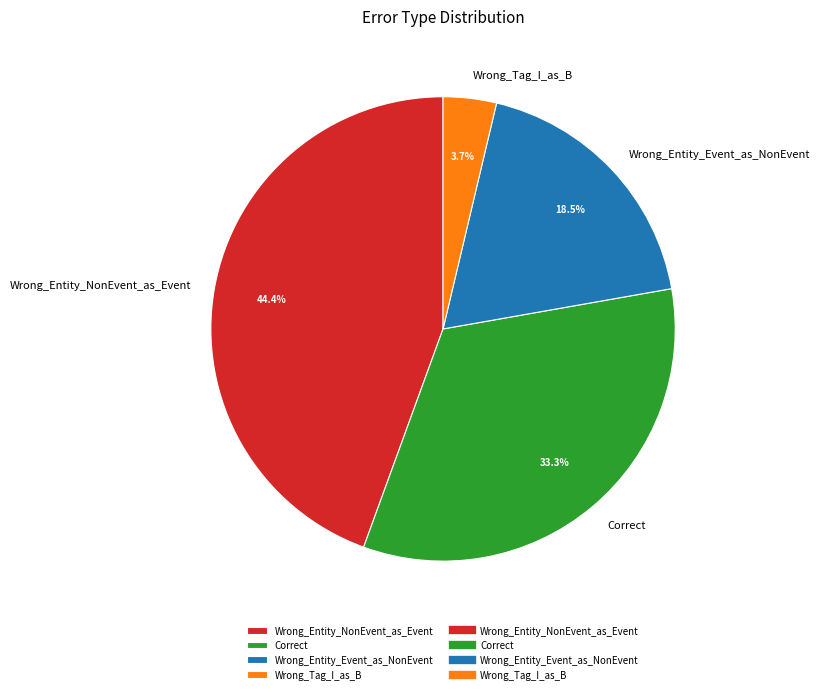

The Wrong_Tag_I_as_B slice represents 4% of the pie. True or false?

True